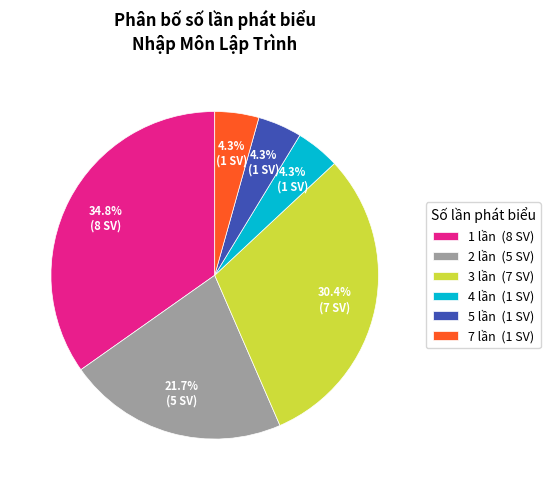

Is 4 lần (1 SV) the majority of the pie?

No